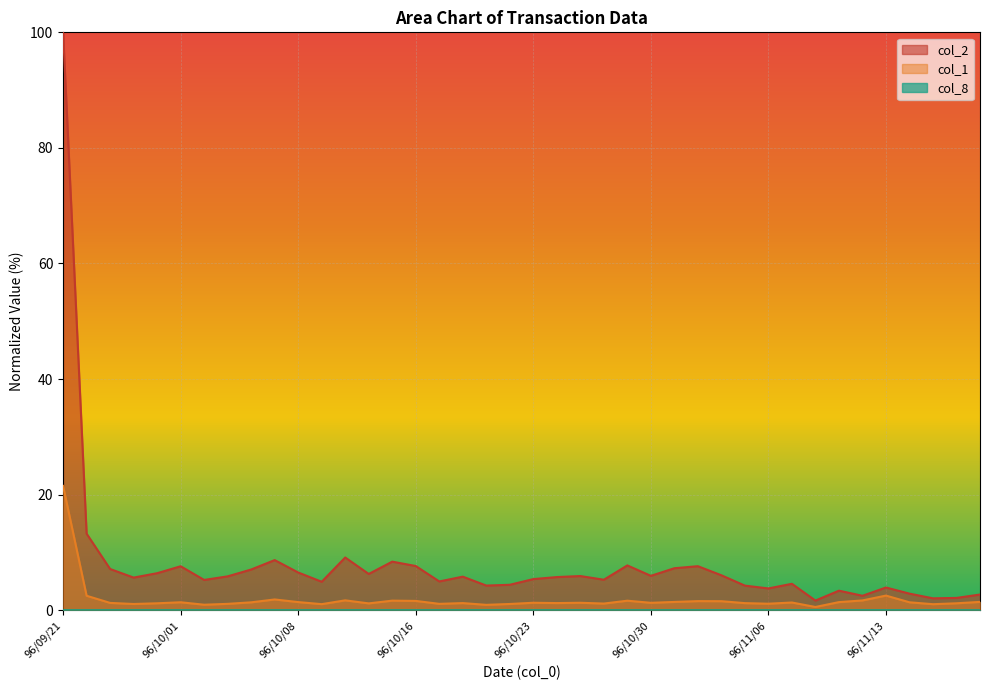

What is the label of the 19th point from the right?

96/10/24